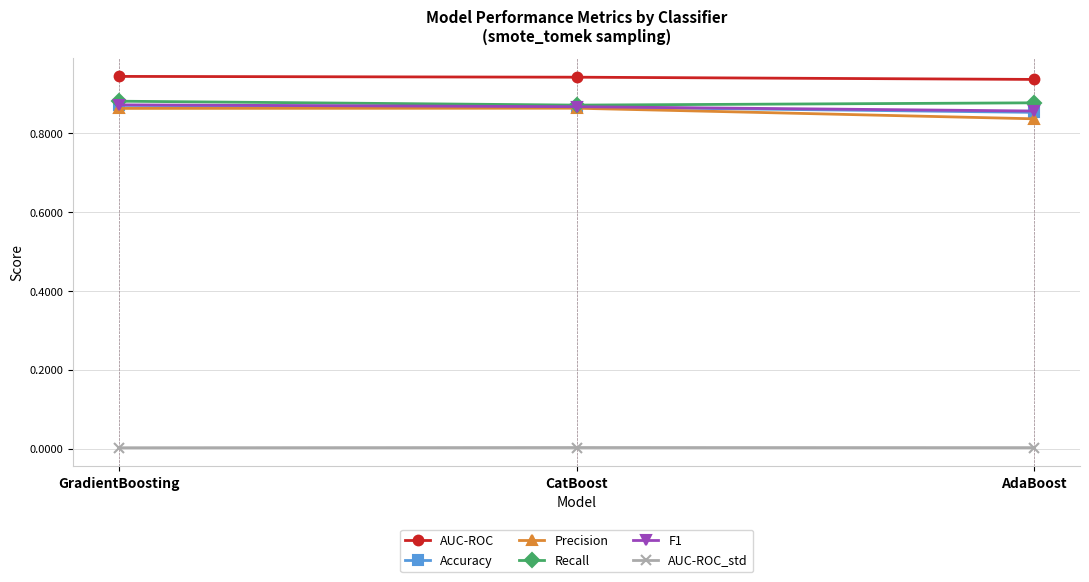

Which series has the largest range (max minus min)?

Precision